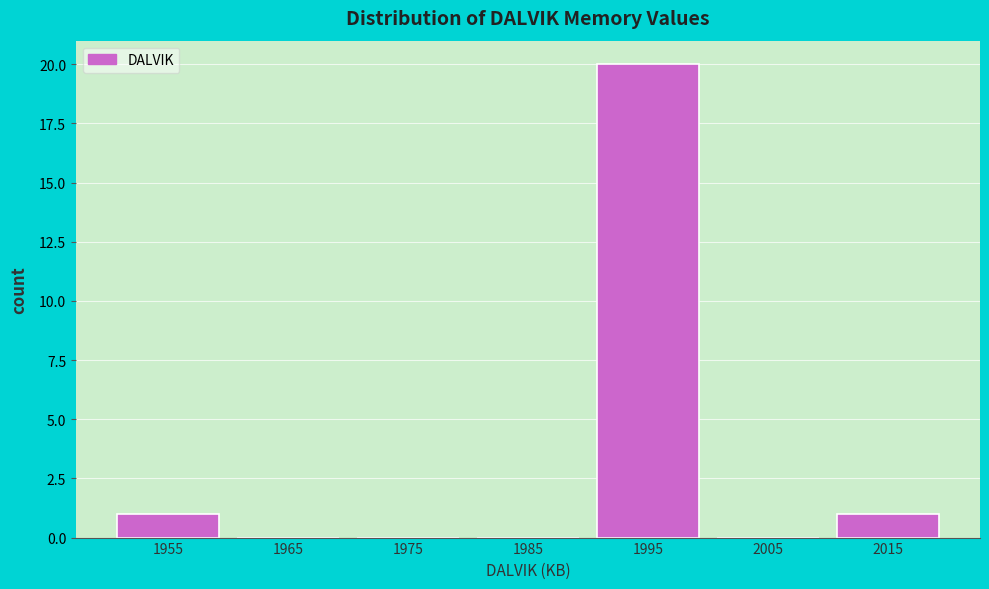

Reading left to right, transcribe this chart: for each bar, give the range it covers on the x-axis and its height. The values are not printed on the chart, so give them approximately, as read against the axis.

1950 to 1960: 1
1960 to 1970: 0
1970 to 1980: 0
1980 to 1990: 0
1990 to 2000: 20
2000 to 2010: 0
2010 to 2020: 1